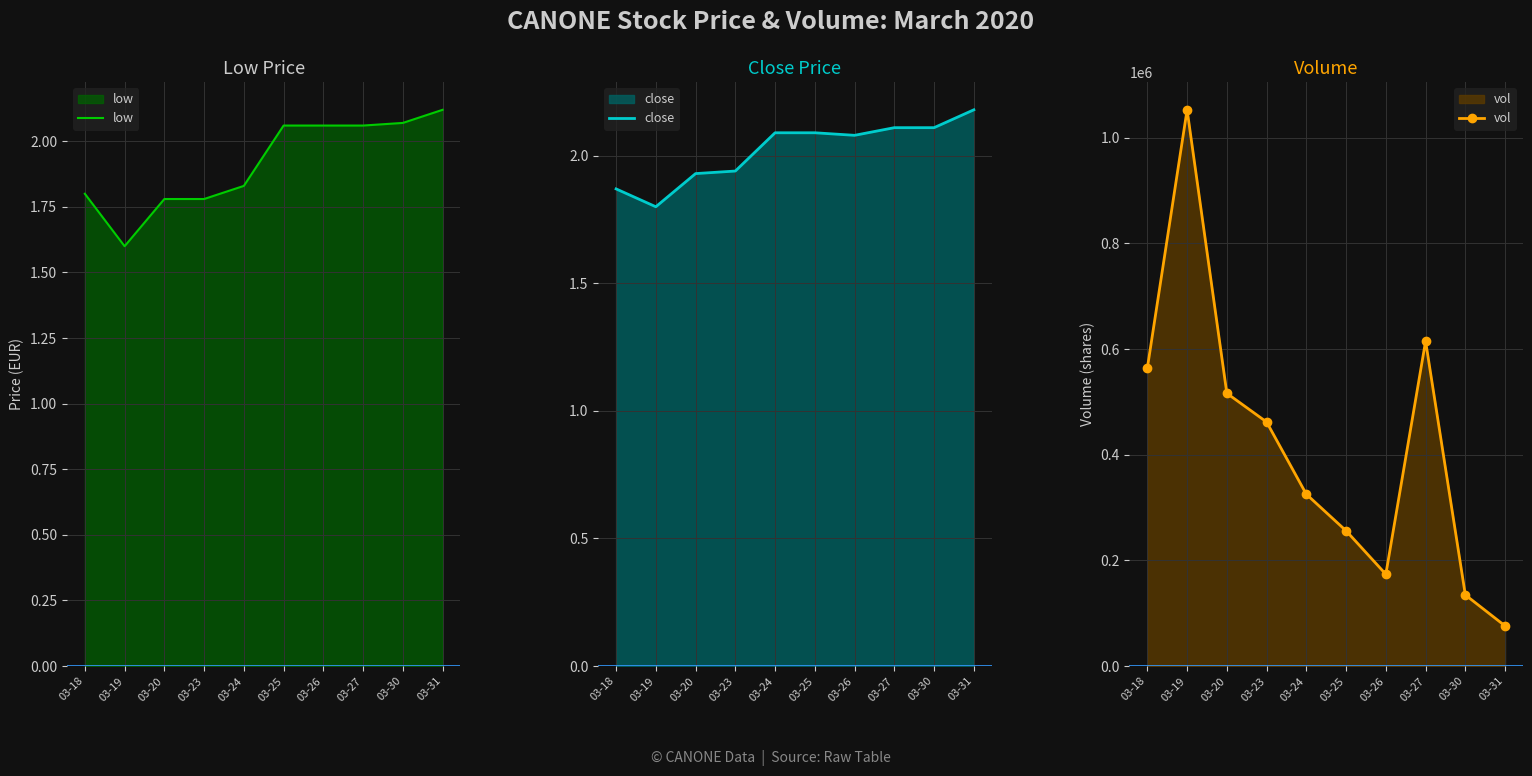

Which category has the highest value in the low series?

03-31